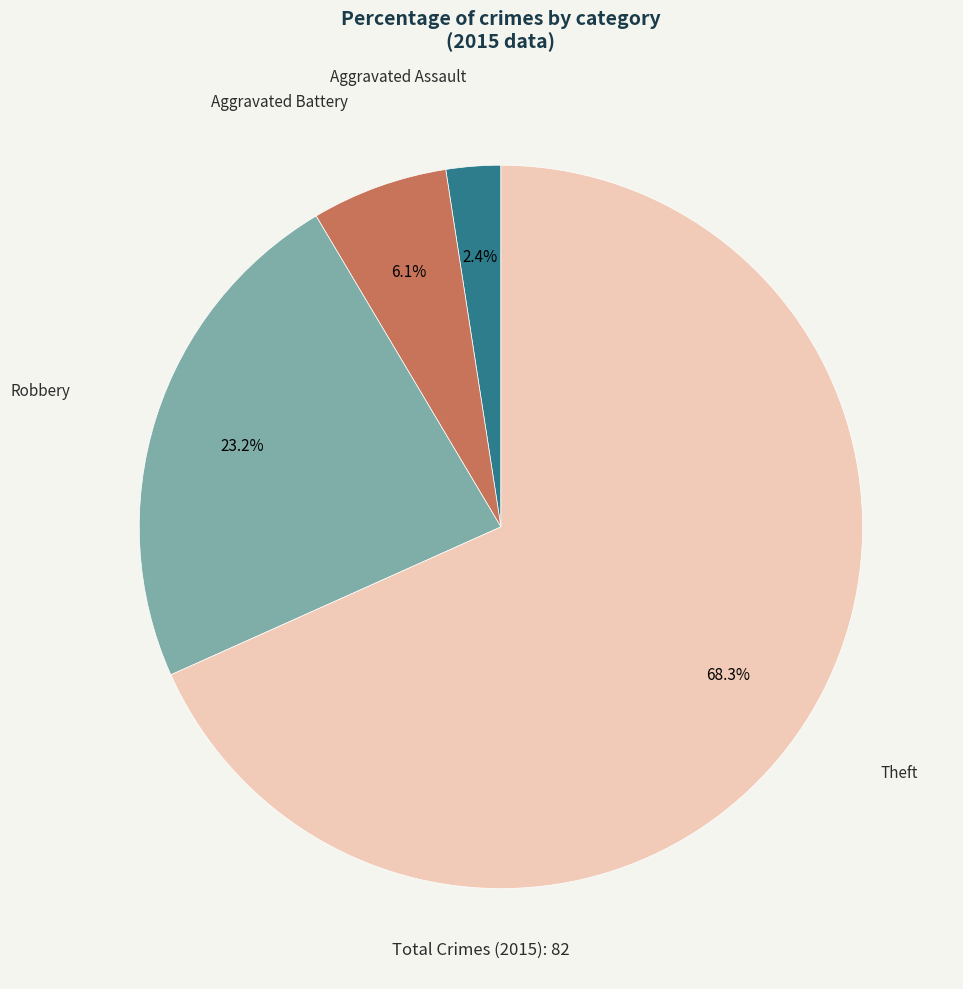

Count the number of slices in the pie.

4